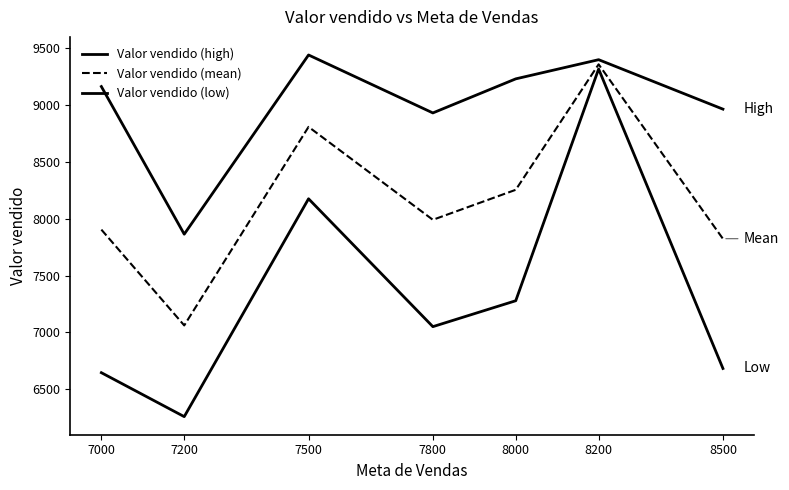

Rank the series by their average value, from lowest to highest.

Valor vendido (low), Valor vendido (mean), Valor vendido (high)